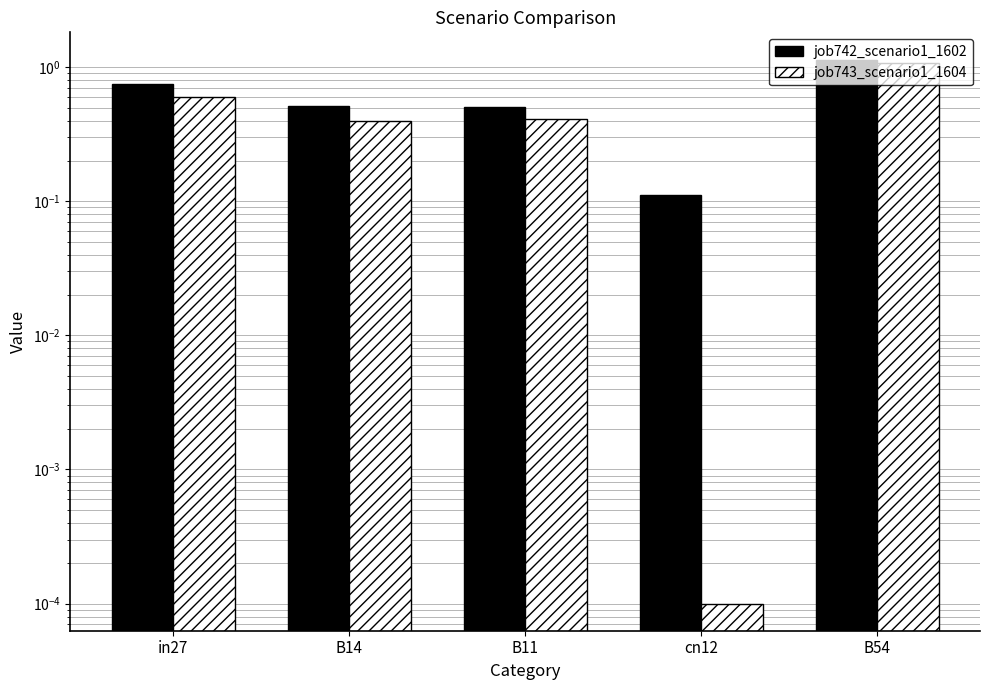

Reading left to right, extract all data points from this chart.

job742_scenario1_1602: in27=0.8	B14=0.5	B11=0.5	cn12=0.1	B54=1.1
job743_scenario1_1604: in27=0.6	B14=0.4	B11=0.4	cn12=0.0	B54=1.1